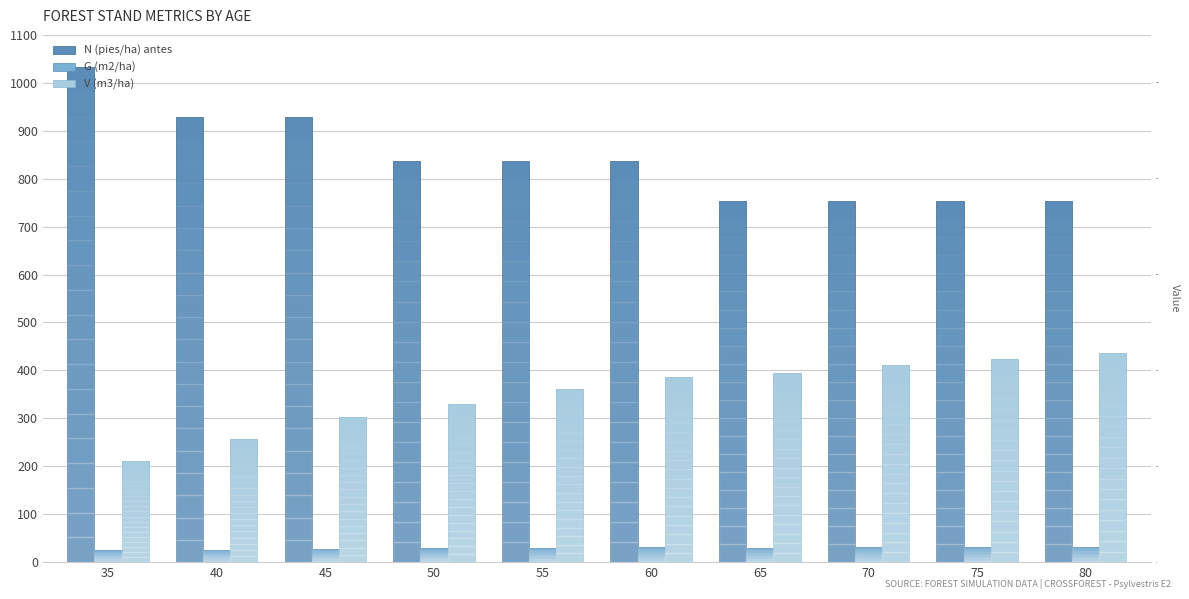

How many values in the G (m2/ha) series are below 30?

5